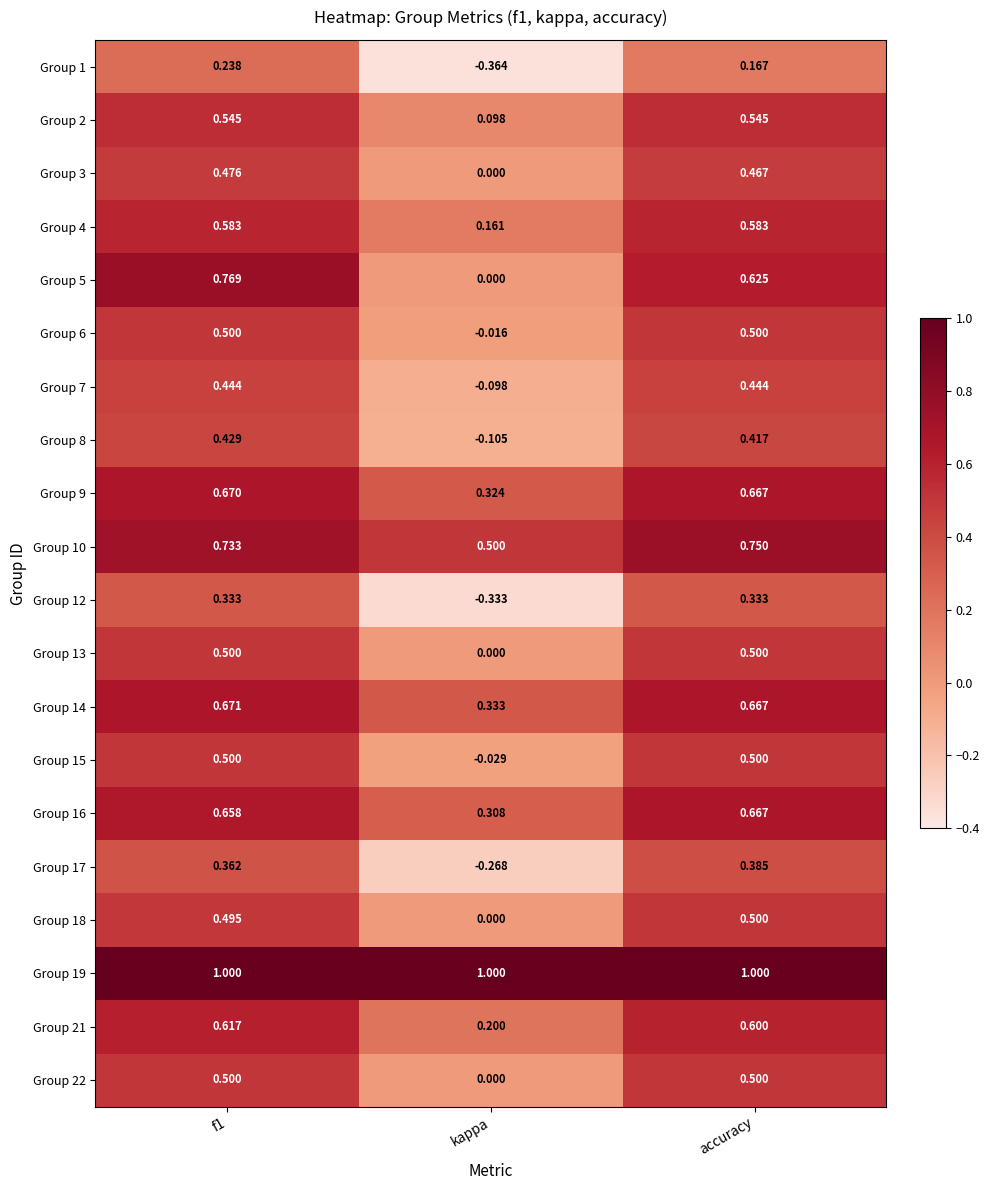

At how many categories does at least one series exceed 0?

3